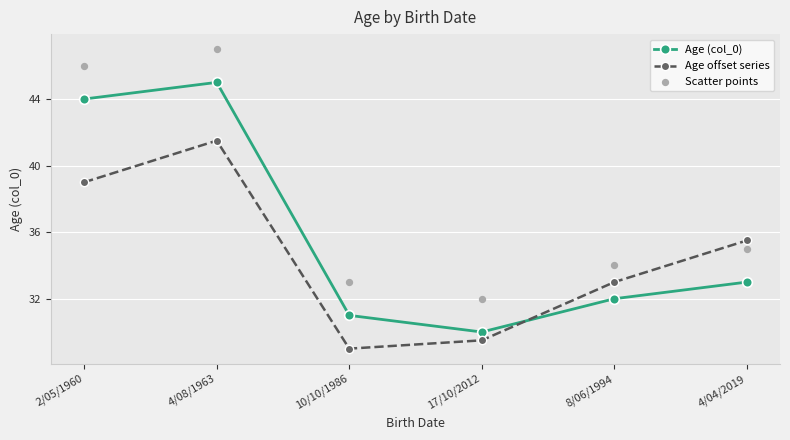

At which category is the sum across all series the highest?

4/08/1963